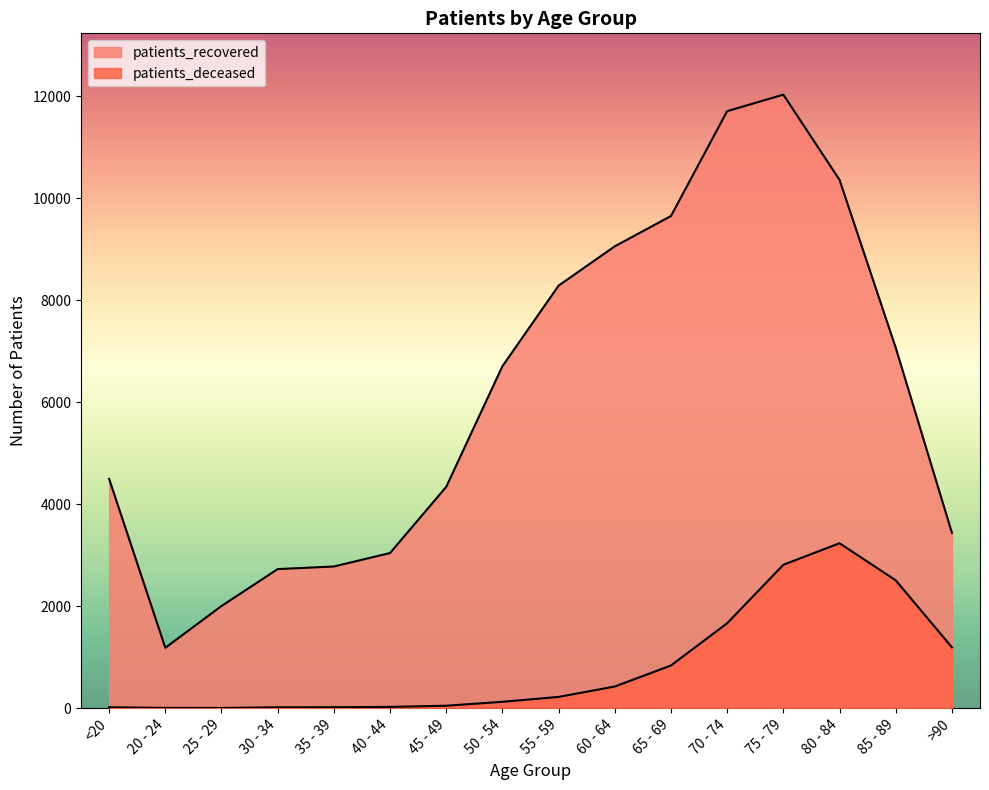

The value of patients_deceased at 65 - 69 is 1137. True or false?

False